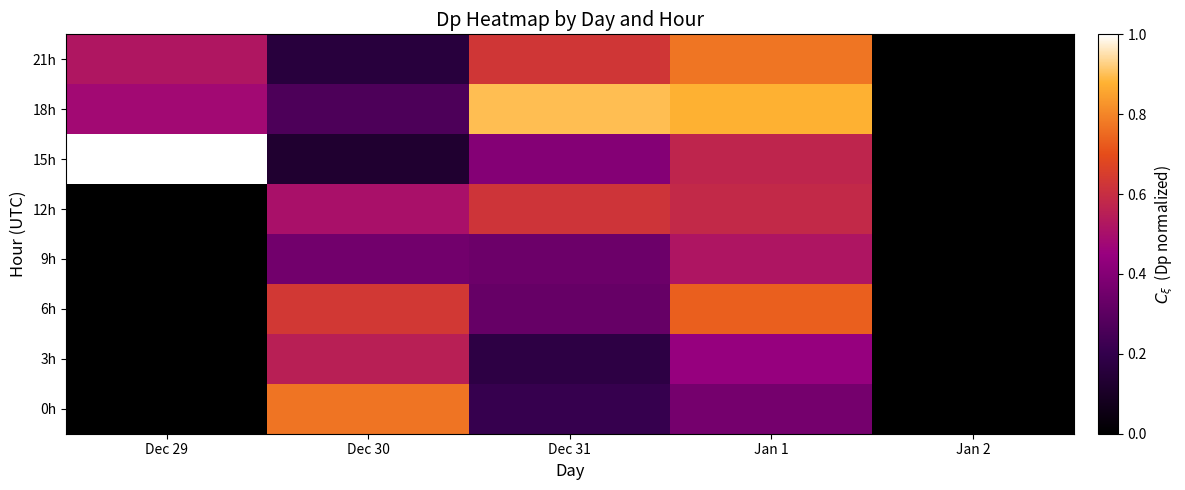

Is the value of 12h at Jan 2 greater than the value of 21h at Dec 29?

No